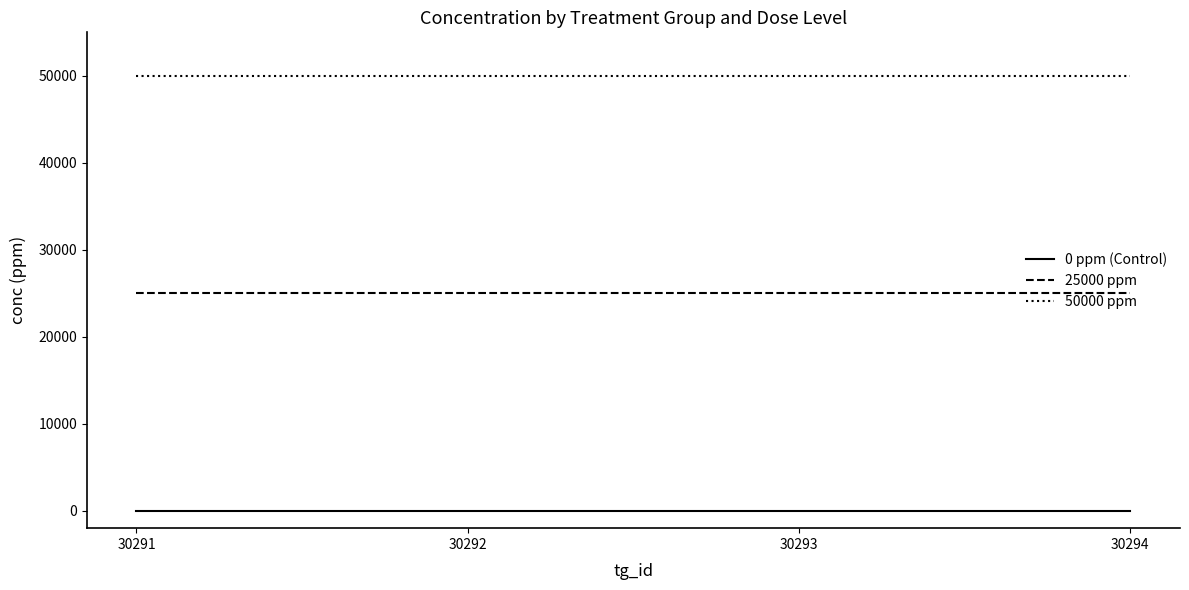

What is the difference between the highest and lowest values at 30292?

50000